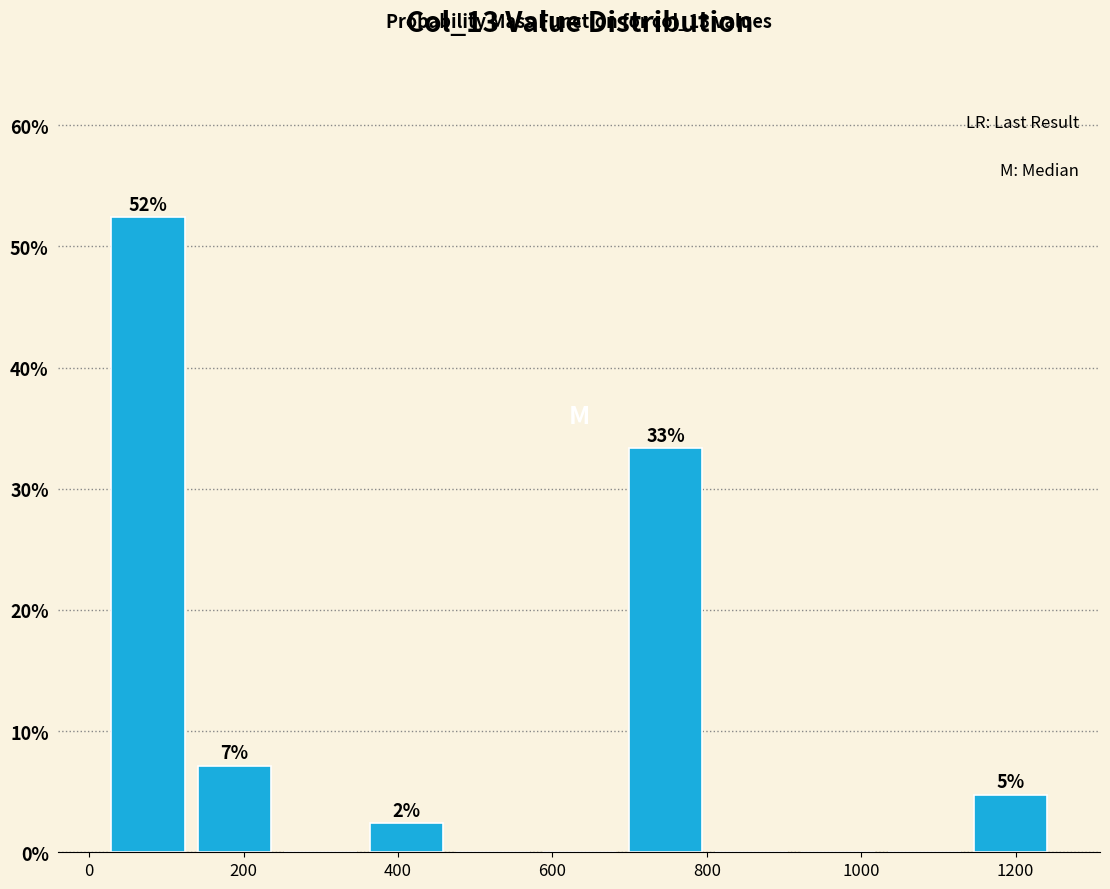

Which range on the x-axis has the tallest bar?

20 to 140